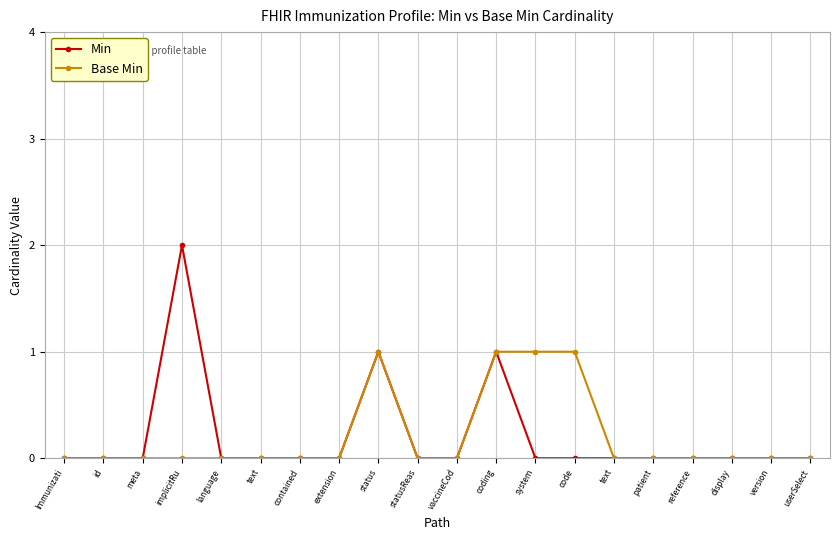

How many data points does each series have?

20